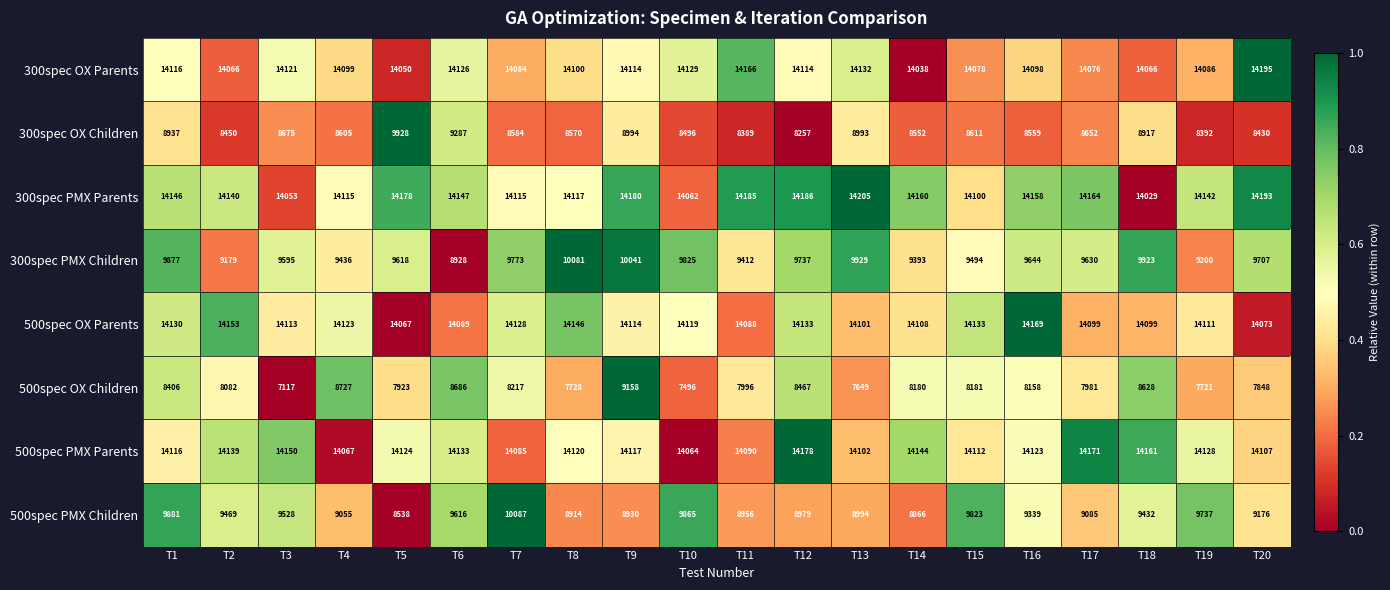

Which series has the largest range (max minus min)?

500spec OX Children